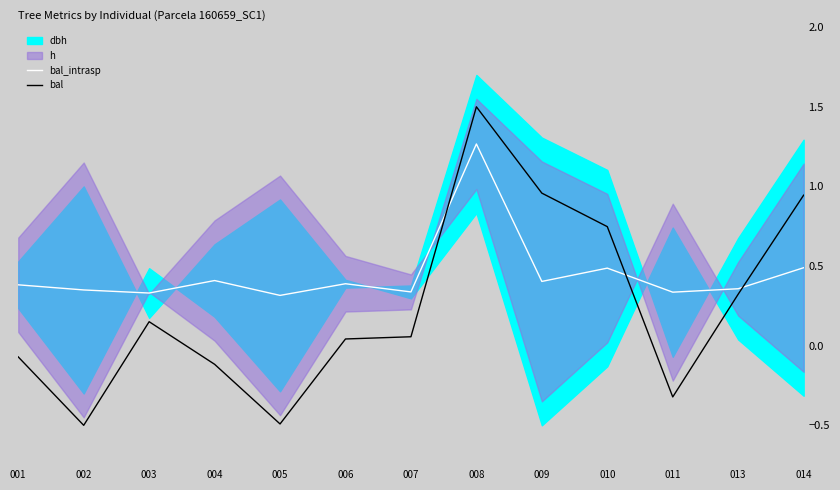

How many values in the bal series exceed 0?

8